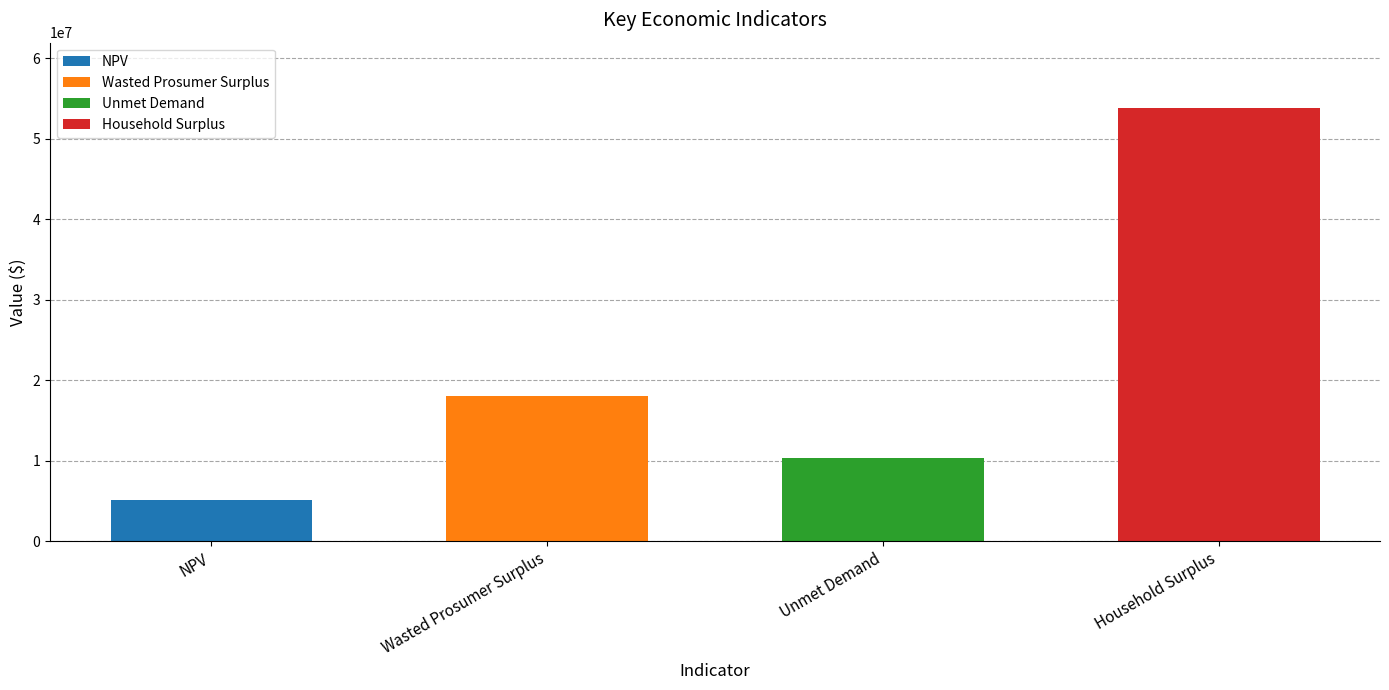

What is the ratio of the value at Household Surplus to the value at NPV?

10.5